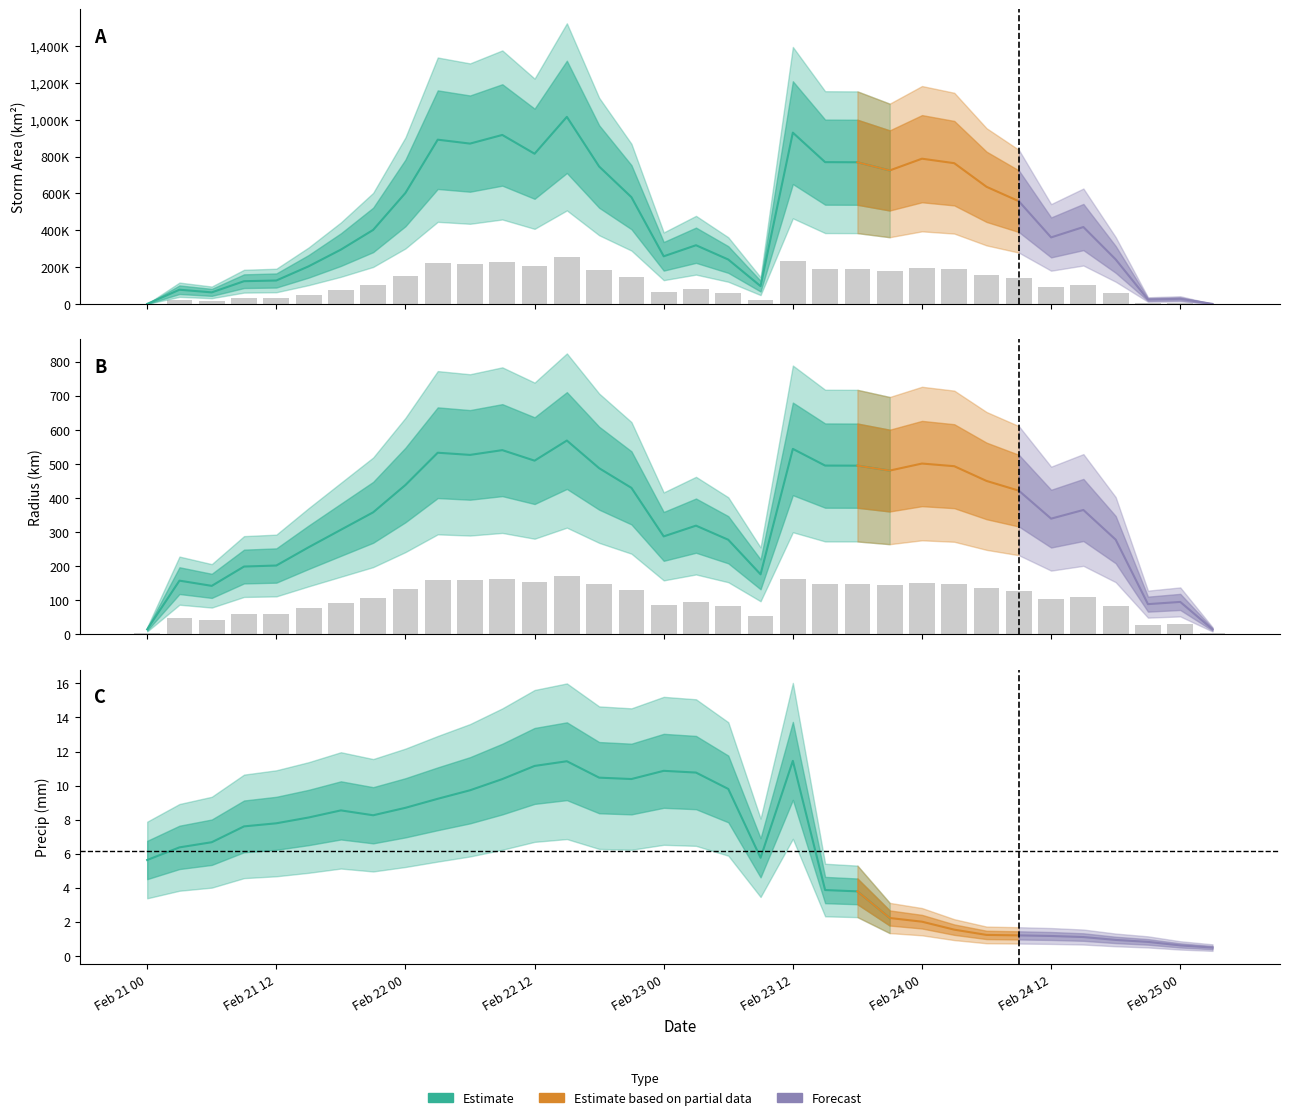

What is the label of the 22nd bar from the right?

12